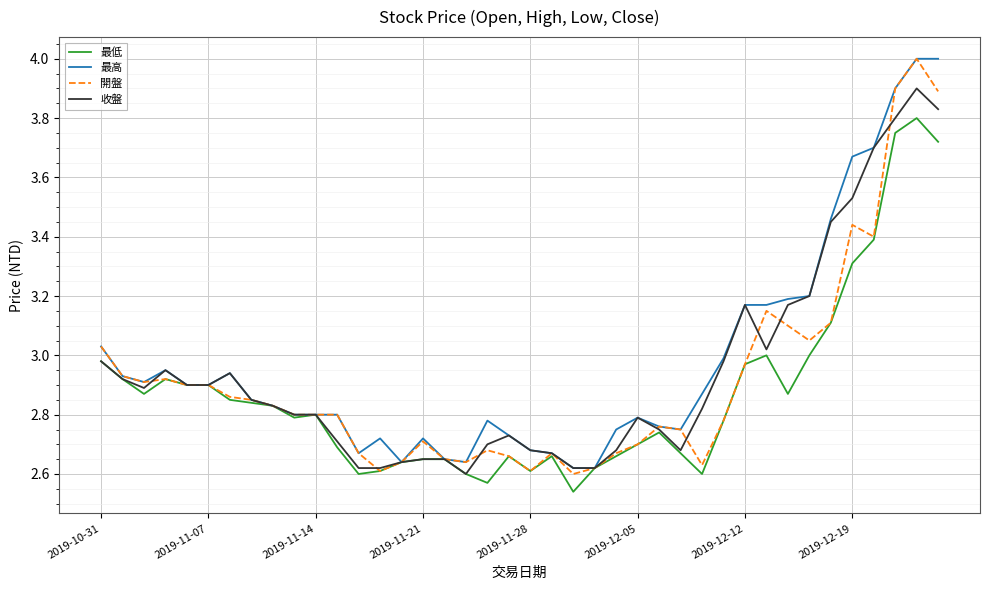

What is the maximum value for 收盤?

3.9